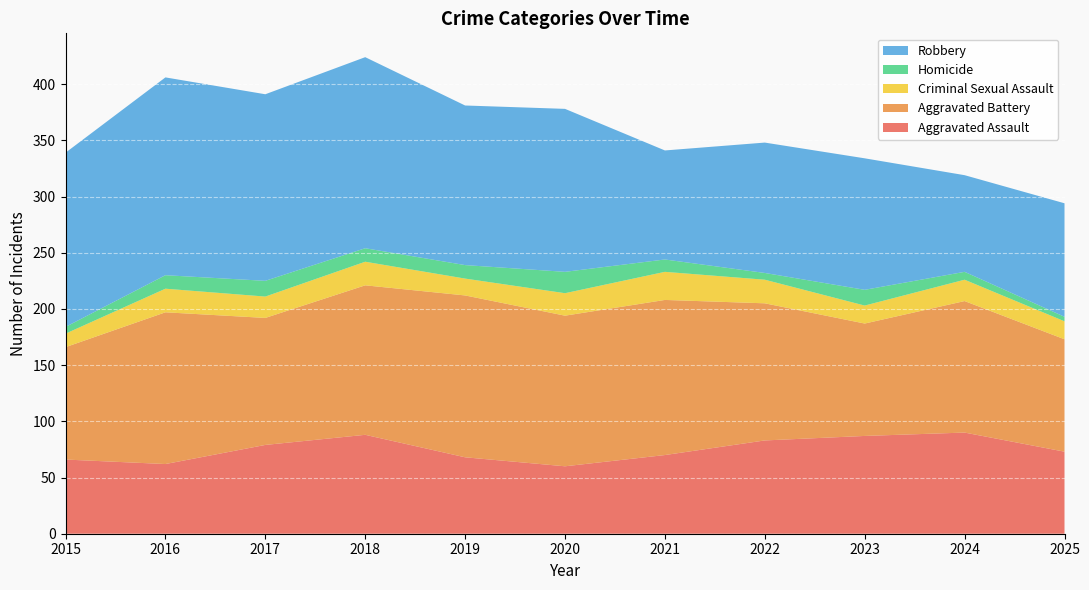

Reading left to right, what are all the values shown in this chart?

Aggravated Assault: 2015=66	2016=62	2017=79	2018=88	2019=68	2020=60	2021=70	2022=83	2023=87	2024=90	2025=73
Aggravated Battery: 2015=100	2016=135	2017=113	2018=133	2019=144	2020=134	2021=138	2022=122	2023=100	2024=117	2025=100
Criminal Sexual Assault: 2015=12	2016=21	2017=19	2018=21	2019=15	2020=20	2021=25	2022=21	2023=16	2024=19	2025=16
Homicide: 2015=6	2016=12	2017=14	2018=12	2019=12	2020=19	2021=11	2022=6	2023=14	2024=7	2025=4
Robbery: 2015=155	2016=176	2017=166	2018=170	2019=142	2020=145	2021=97	2022=116	2023=117	2024=86	2025=101